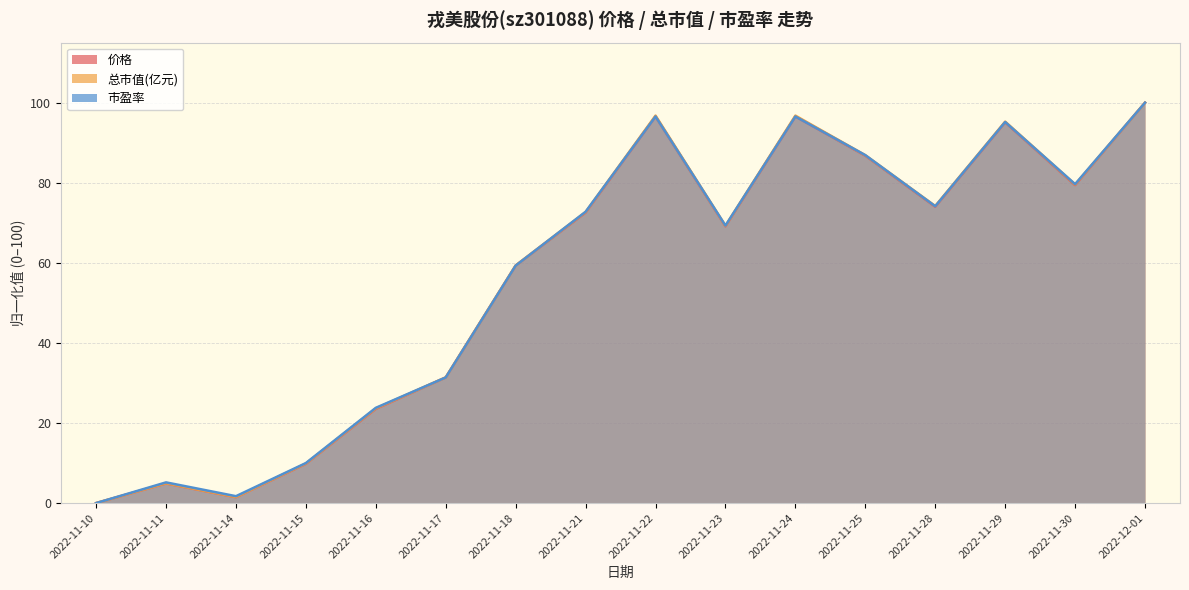

Reading right to left, extract all data points from this chart.

价格: 2022-12-01=100.0	2022-11-30=79.4	2022-11-29=95.1	2022-11-28=74.0	2022-11-25=86.8	2022-11-24=96.6	2022-11-23=69.1	2022-11-22=96.6	2022-11-21=72.5	2022-11-18=59.3	2022-11-17=31.4	2022-11-16=23.5	2022-11-15=9.8	2022-11-14=1.5	2022-11-11=4.9	2022-11-10=0.0
总市值(亿元): 2022-12-01=100.0	2022-11-30=79.6	2022-11-29=95.3	2022-11-28=74.2	2022-11-25=86.9	2022-11-24=96.8	2022-11-23=69.2	2022-11-22=96.8	2022-11-21=72.7	2022-11-18=59.4	2022-11-17=31.4	2022-11-16=23.7	2022-11-15=9.9	2022-11-14=1.5	2022-11-11=4.9	2022-11-10=0.0
市盈率: 2022-12-01=100.0	2022-11-30=79.7	2022-11-29=95.2	2022-11-28=74.1	2022-11-25=86.9	2022-11-24=96.6	2022-11-23=69.3	2022-11-22=96.6	2022-11-21=72.8	2022-11-18=59.3	2022-11-17=31.4	2022-11-16=23.8	2022-11-15=10.0	2022-11-14=1.7	2022-11-11=5.2	2022-11-10=0.0